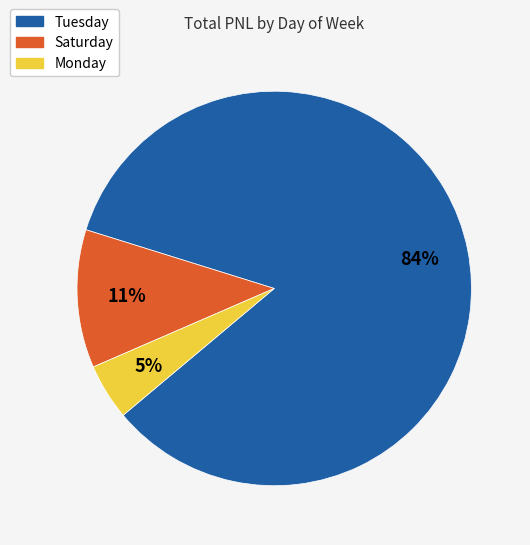

What is the largest slice in the pie chart?

Tuesday